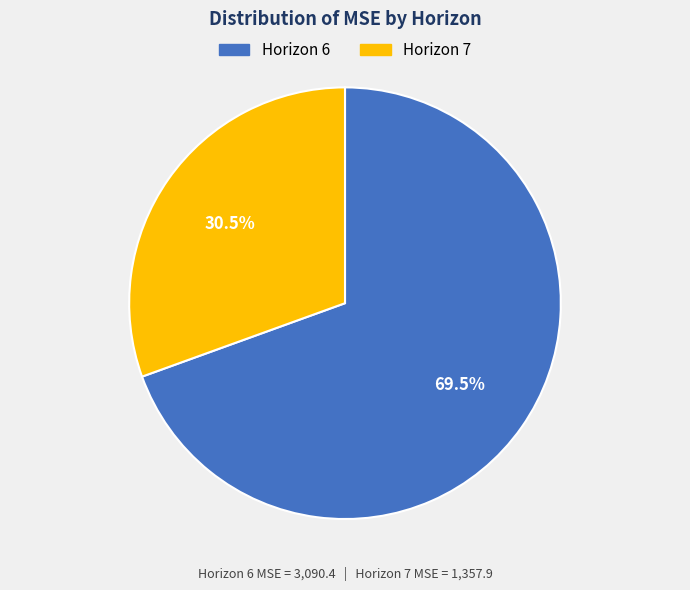

Does any single category account for the majority?

Yes